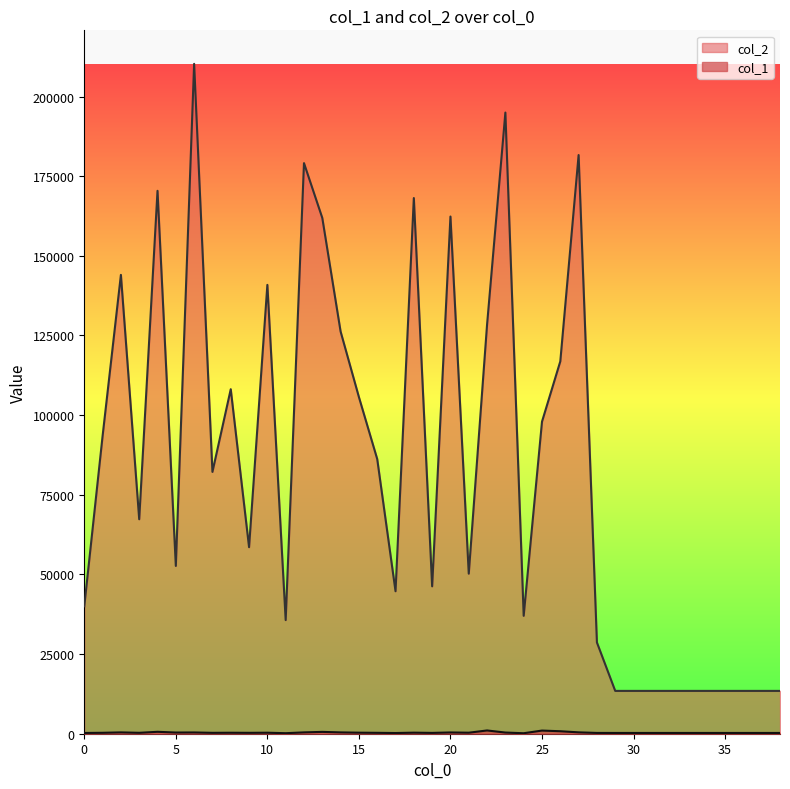

List the series in order of their overall mean, lowest first.

col_1, col_2